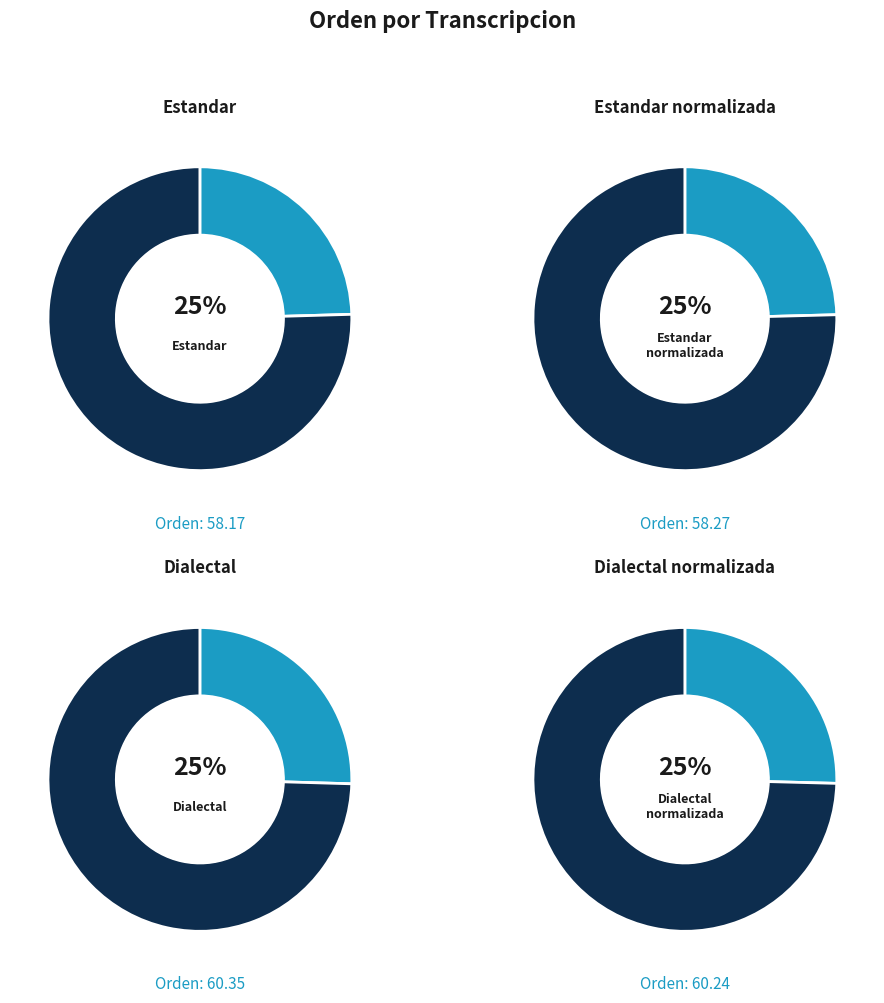

Combined, do Estandar and Dialectal_normalizada account for over 50%?

No